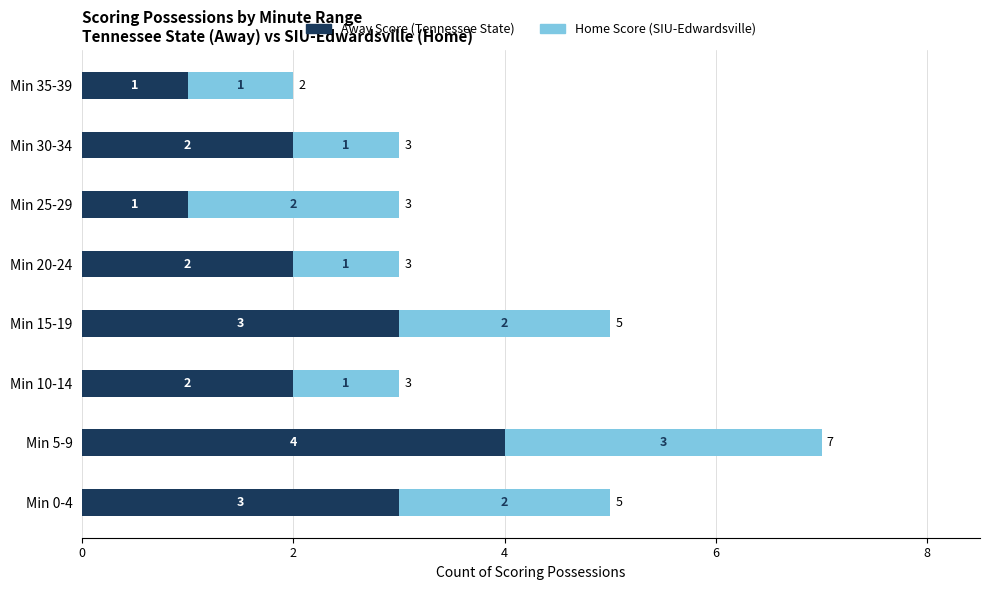

Count the number of categories in the chart.

8